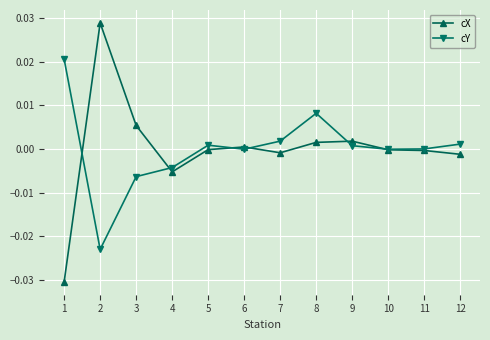

List the series in order of their peak value, lowest first.

cY, cX